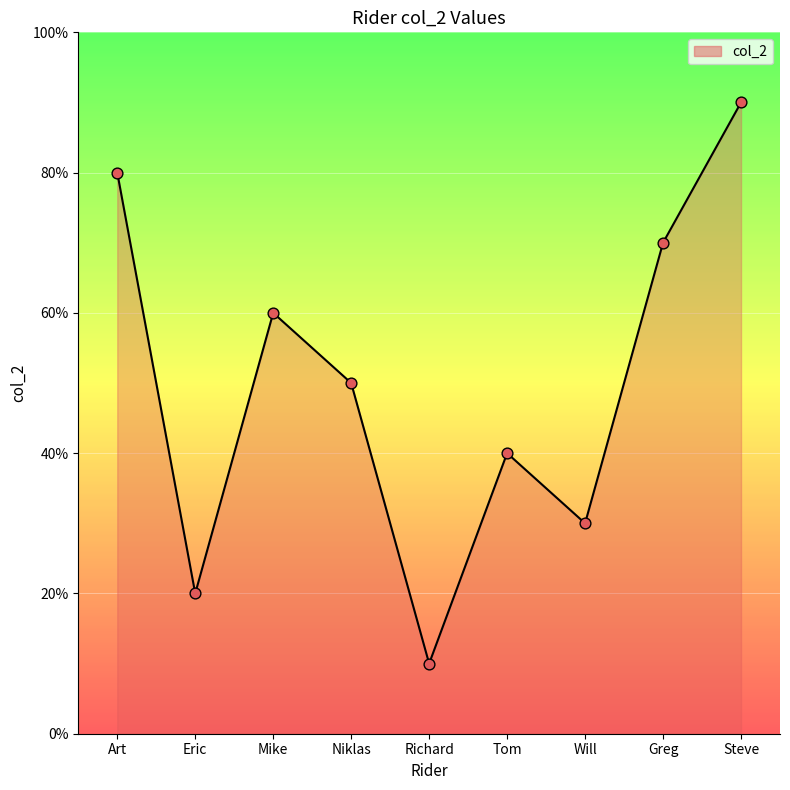

What is the ratio of the value at Steve to the value at Tom?

2.2